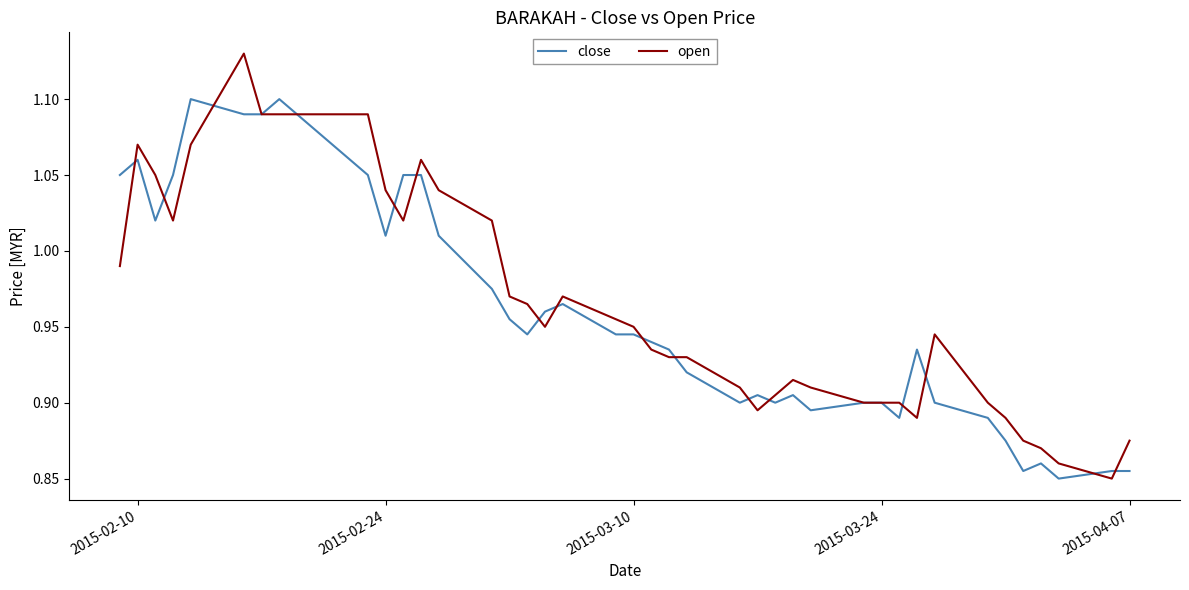

Which series has the largest total across all categories?

open